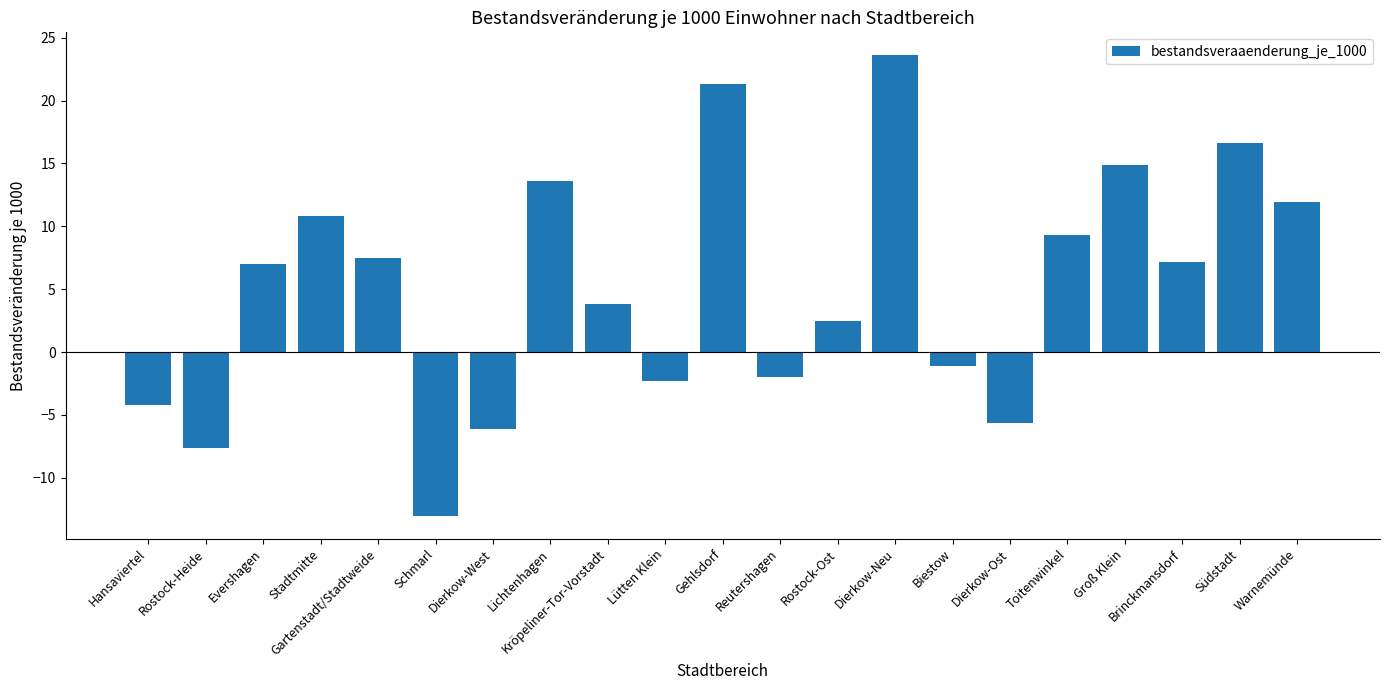

Reading left to right, extract all data points from this chart.

-4.2	-7.6	7.0	10.8	7.5	-13.0	-6.1	13.6	3.8	-2.3	21.3	-2.0	2.5	23.6	-1.1	-5.6	9.3	14.9	7.2	16.6	11.9